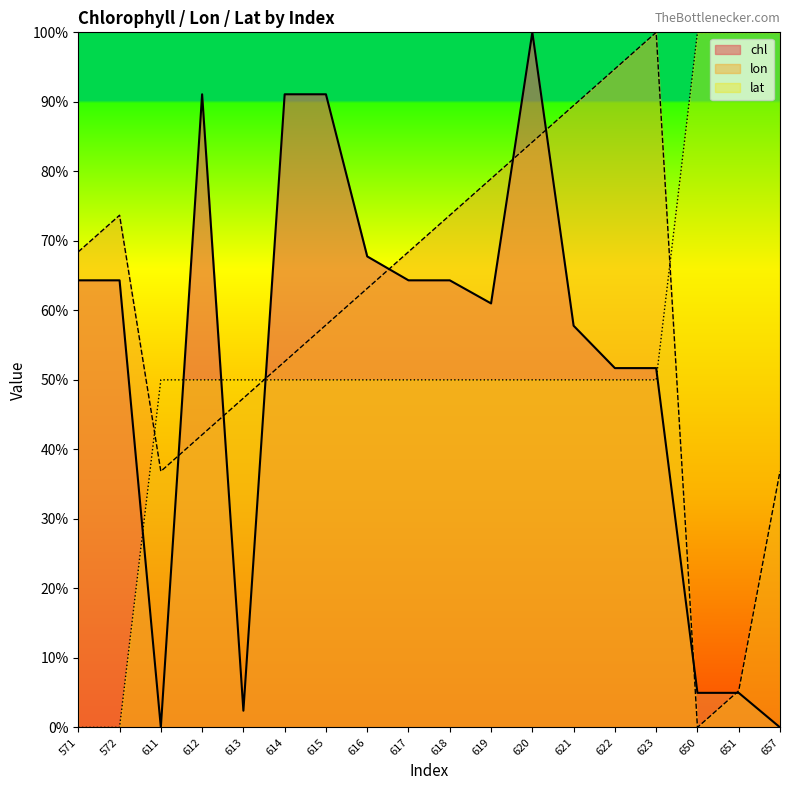

How many categories are shown in the chart?

18